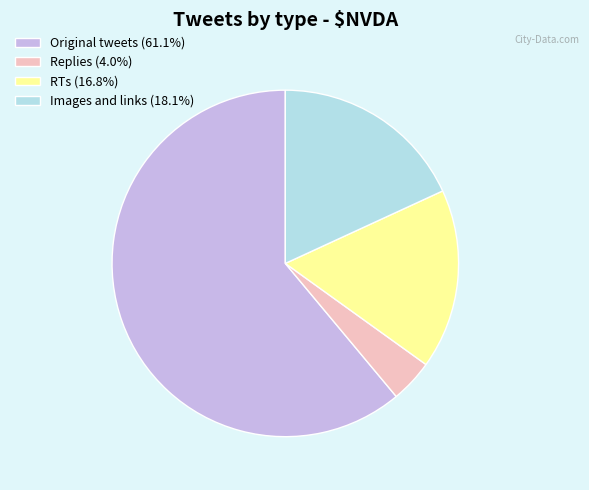

Do Images and links (18.1%) and Original tweets (61.1%) together represent more than half of the pie?

Yes